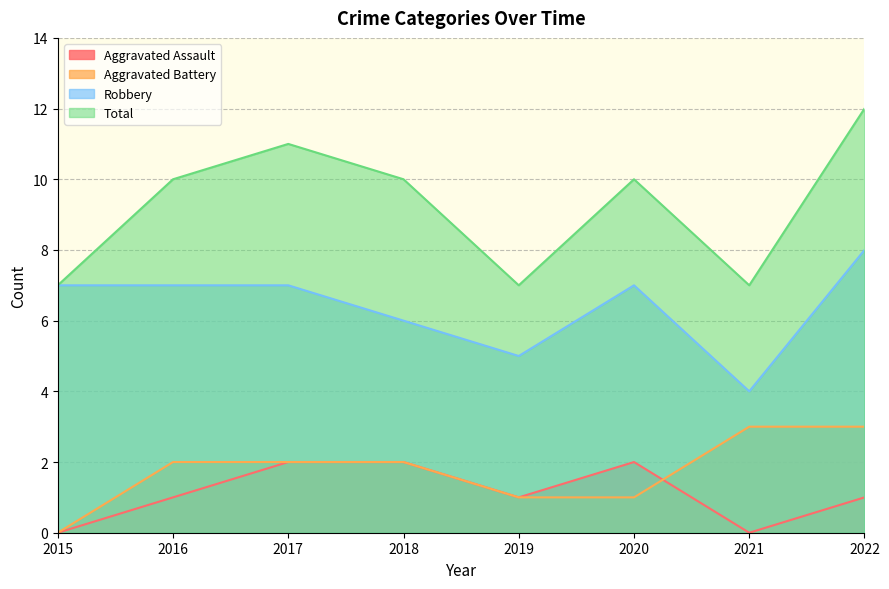

How many values in the Aggravated Battery series exceed 2?

2